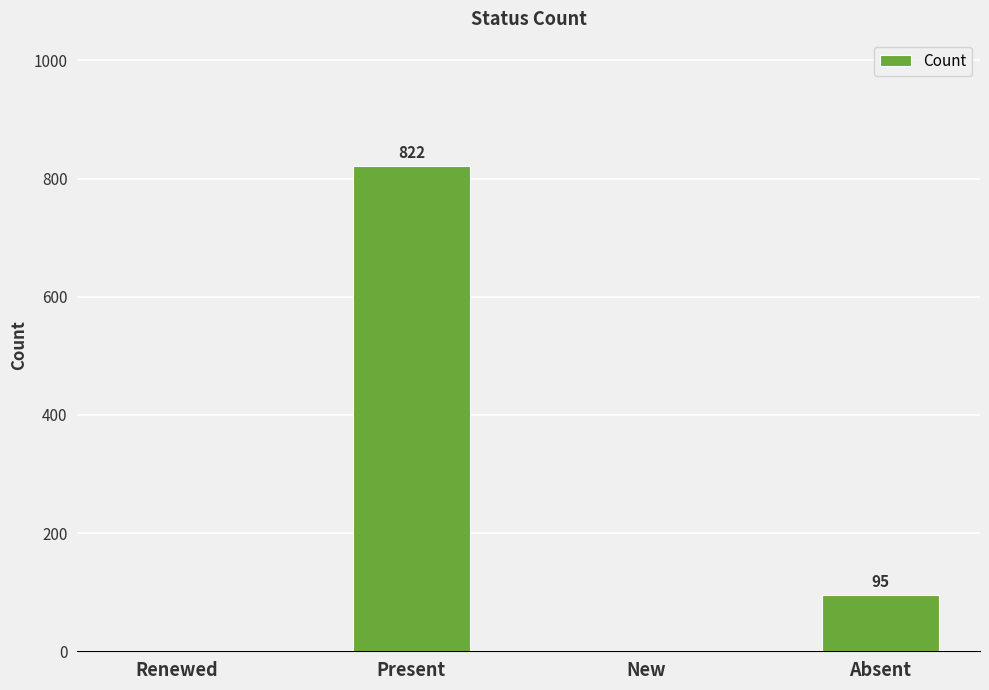

What is the maximum value shown in the chart?

822